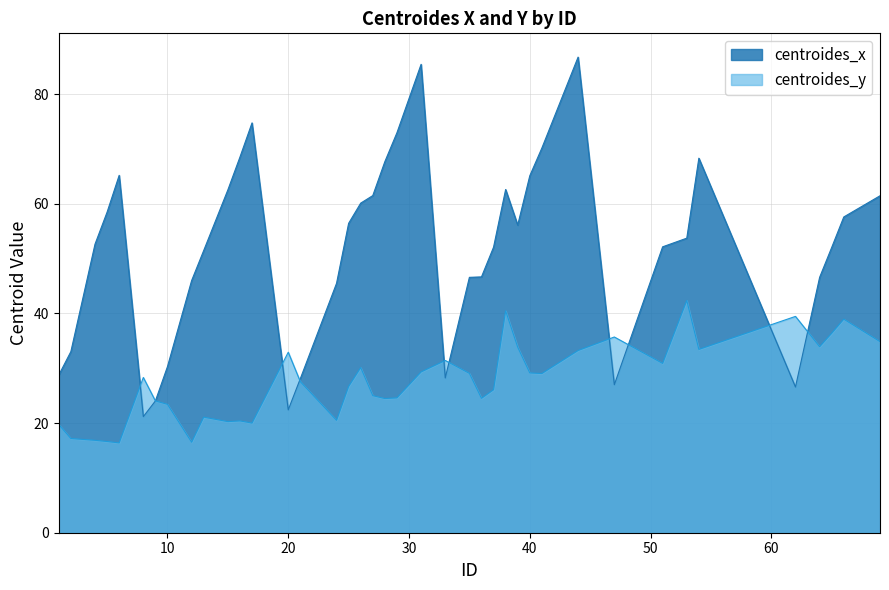

True or false: centroides_x has more than 2 interior local peaks.

True